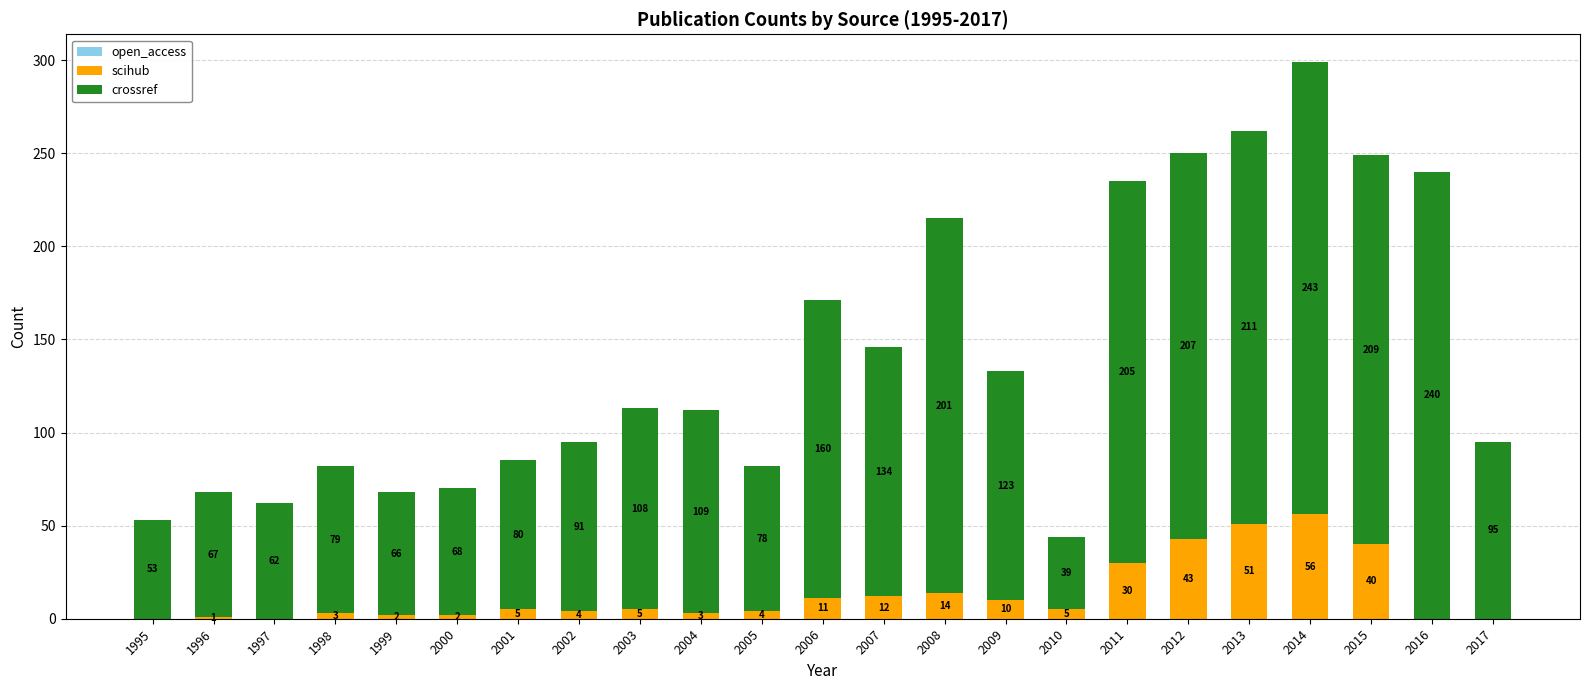

Is it true that scihub equals 51 at 2013?

True